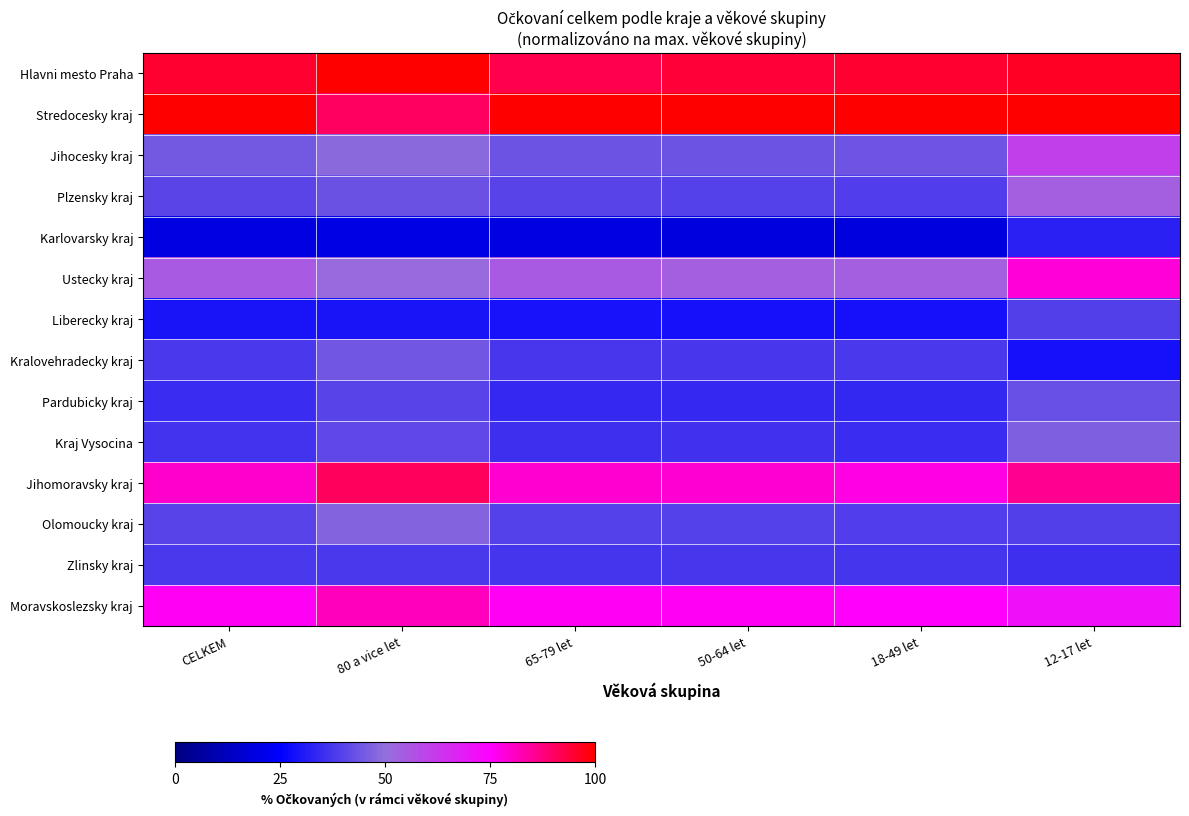

Which series has the largest range (max minus min)?

Ustecky kraj